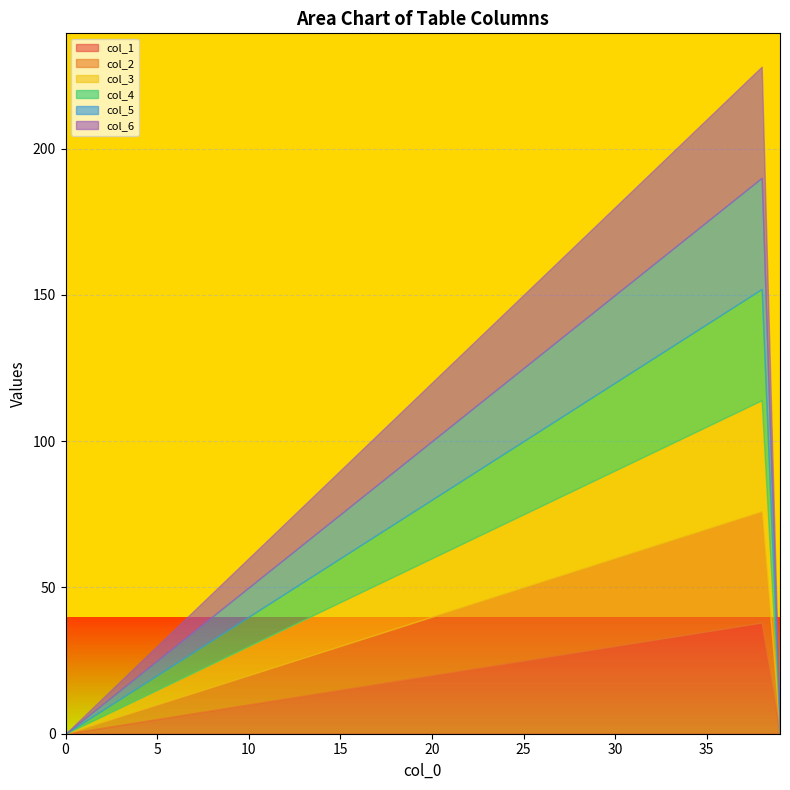

The col_2 series shows 3 at 3. True or false?

True